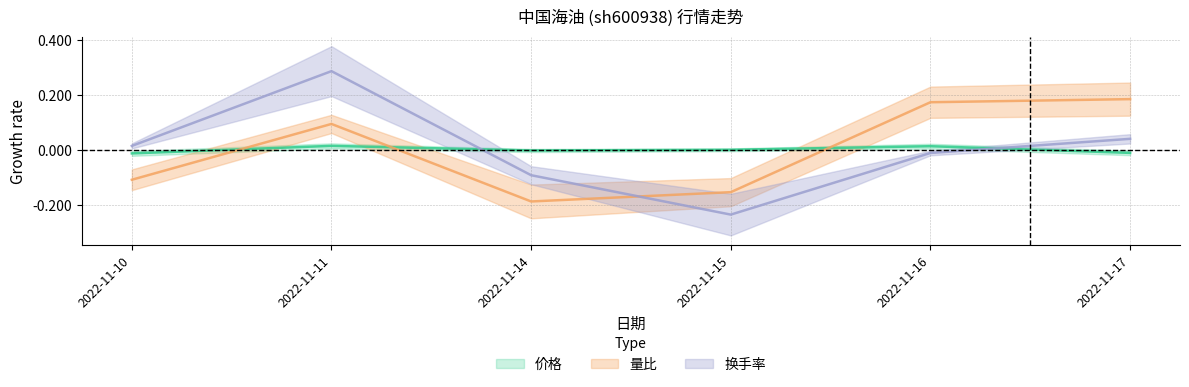

At which category does 换手率 reach its first local peak?

2022-11-11